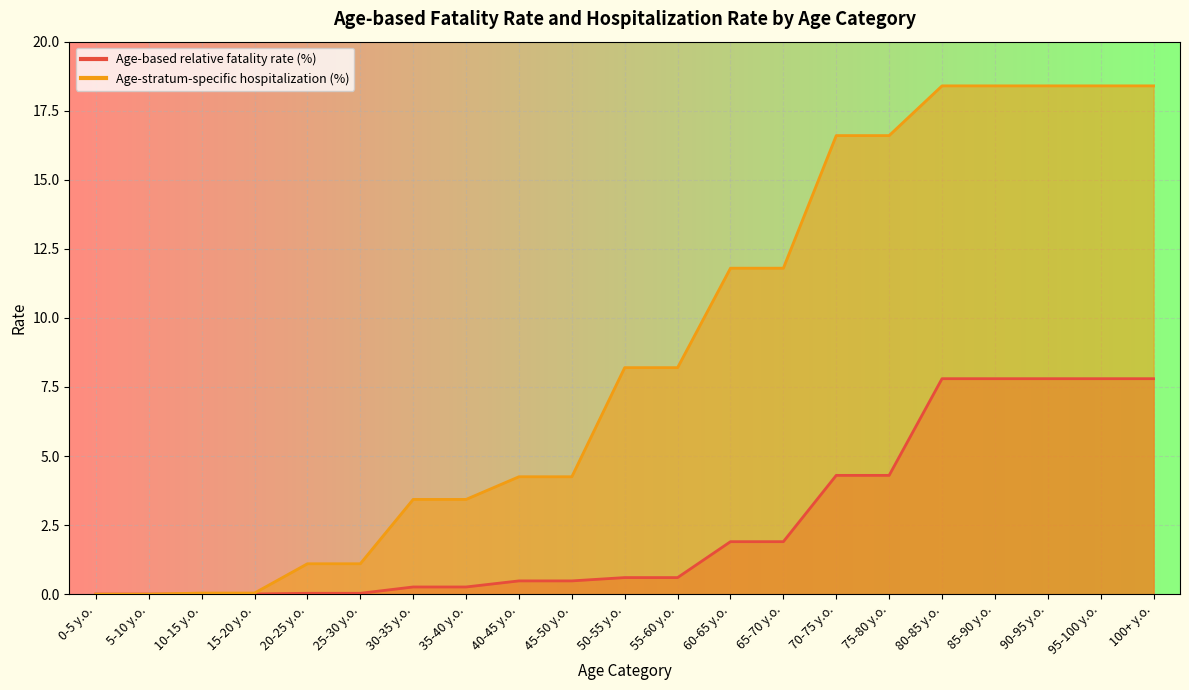

What is the sum of the Age-based relative fatality rate (%) values at 100+ y.o. and 30-35 y.o.?

8.1